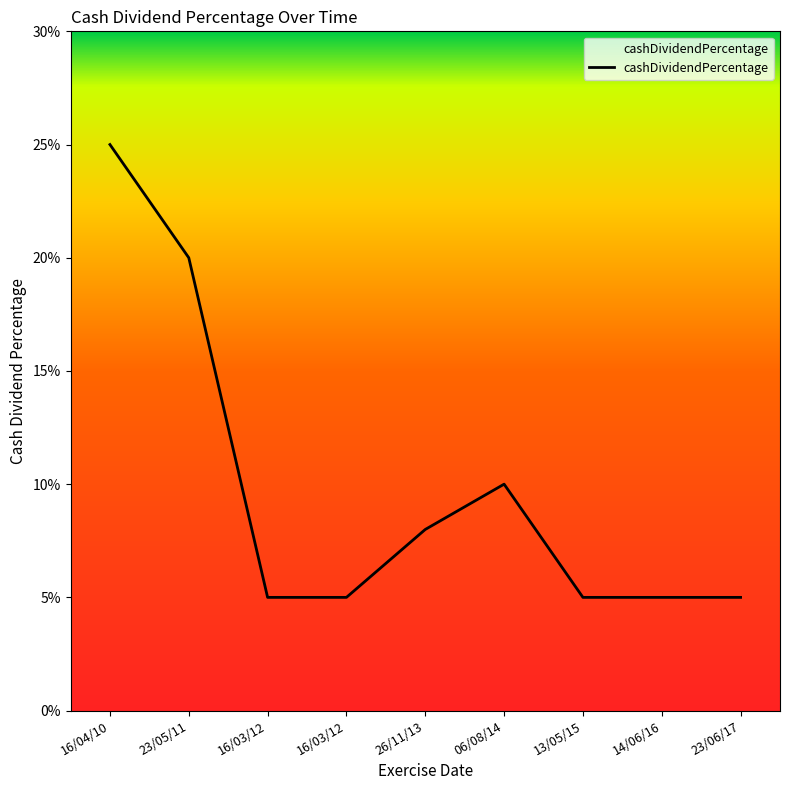

What is the difference between the maximum and minimum values?

0.2